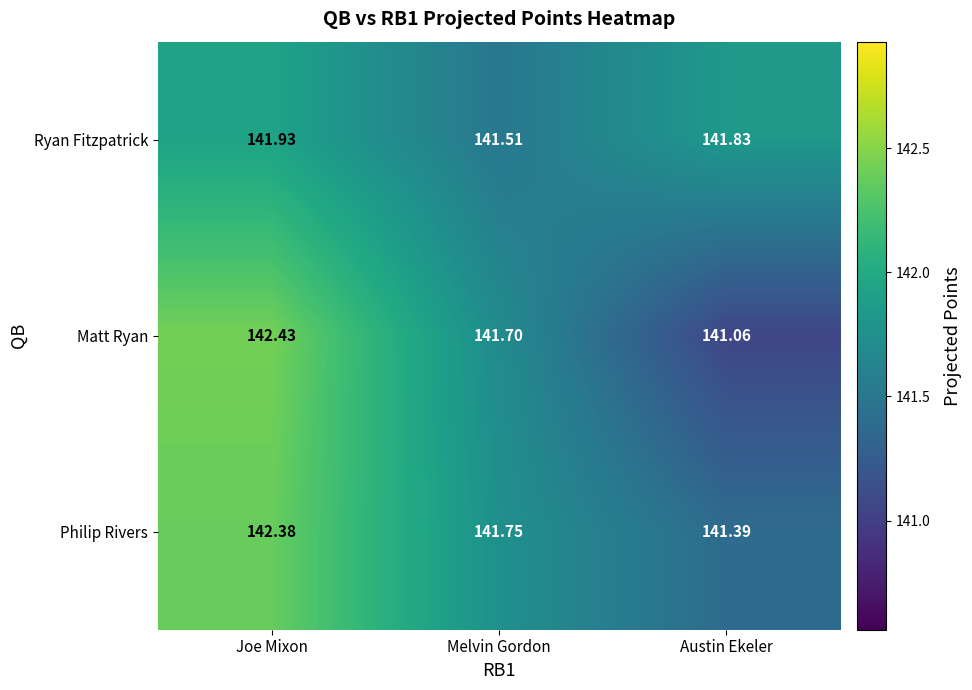

Is the value of Philip Rivers at Melvin Gordon greater than the value of Ryan Fitzpatrick at Joe Mixon?

No